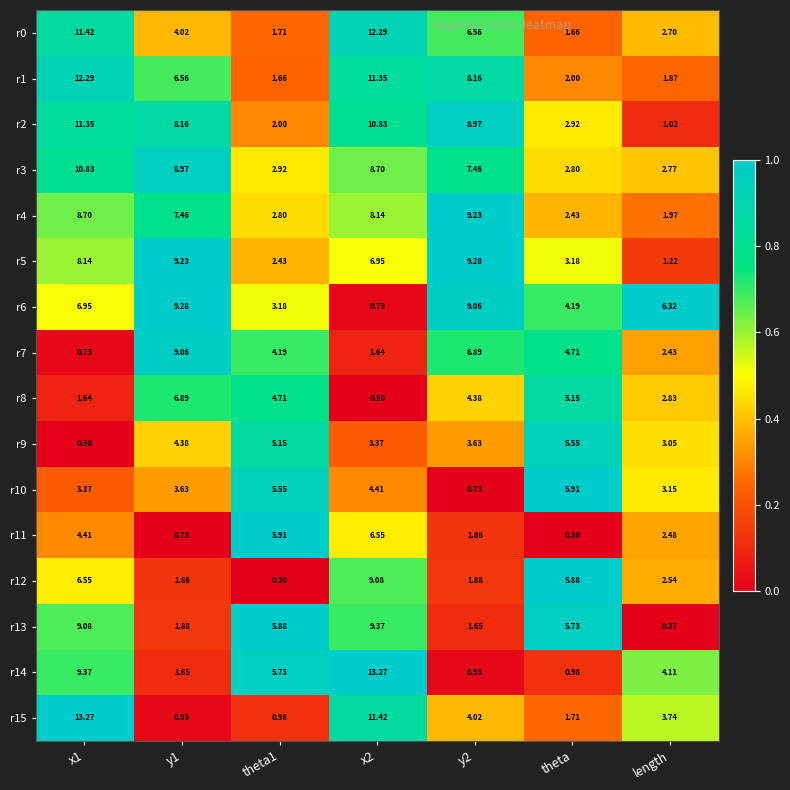

Between x1 and y1, which series saw the biggest shift?

r15